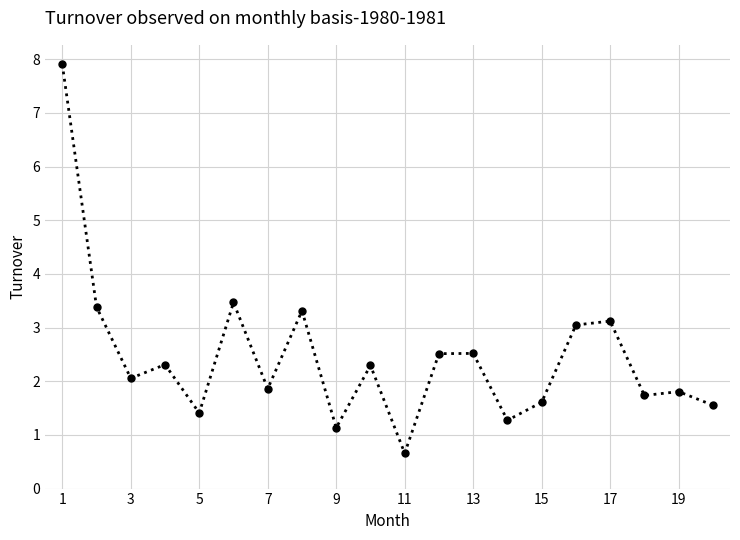

Is this an area chart (filled region under the line)?

No